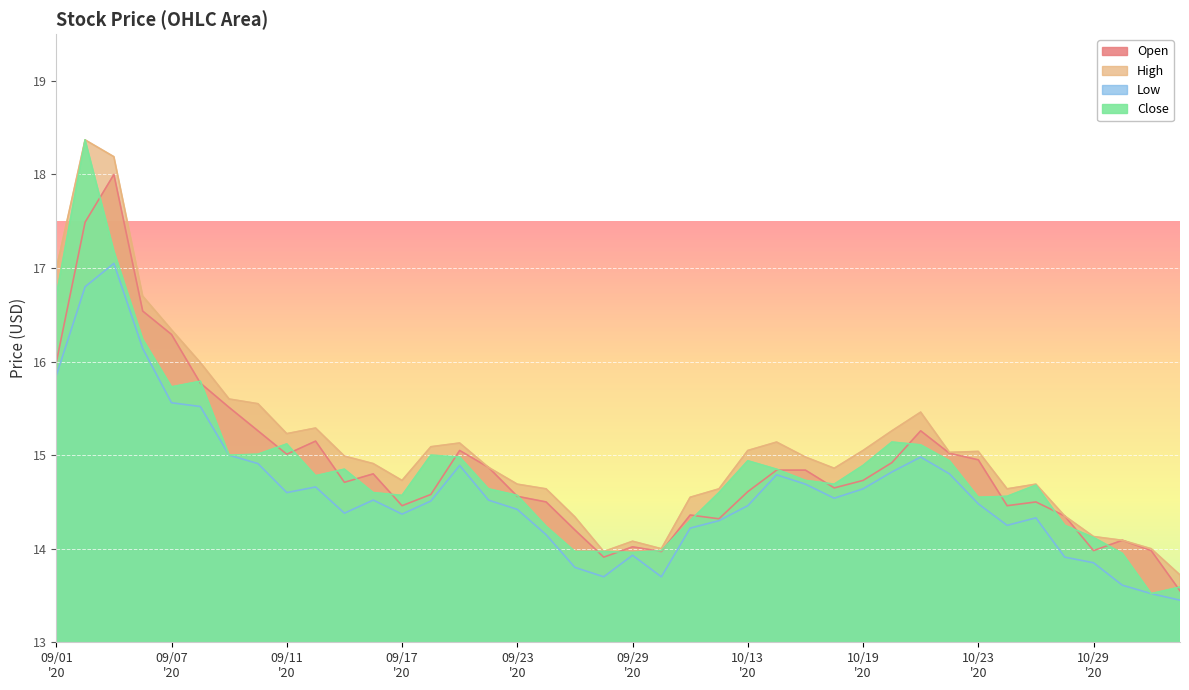

True or false: Close and High cross at least once.

False